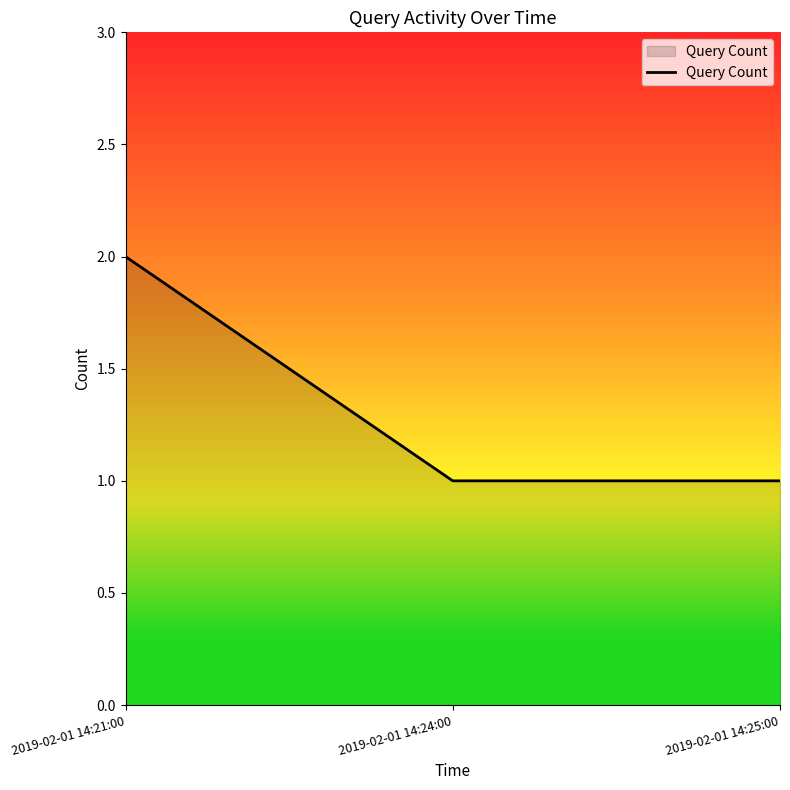

Between 2019-02-01 14:21:00 and 2019-02-01 14:25:00, which is larger?

2019-02-01 14:21:00